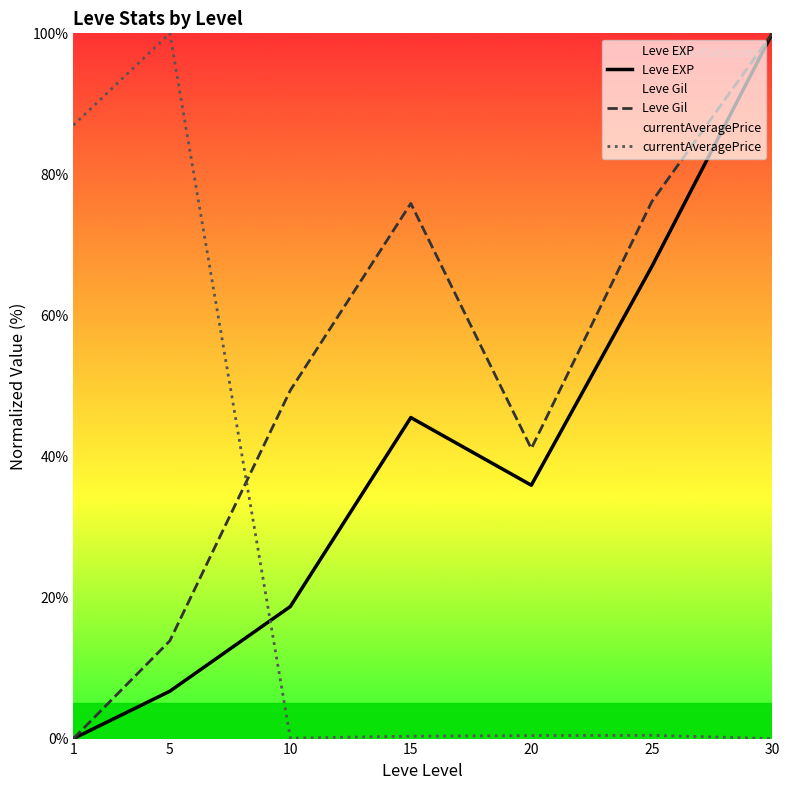

At how many categories does at least one series exceed 32?

7